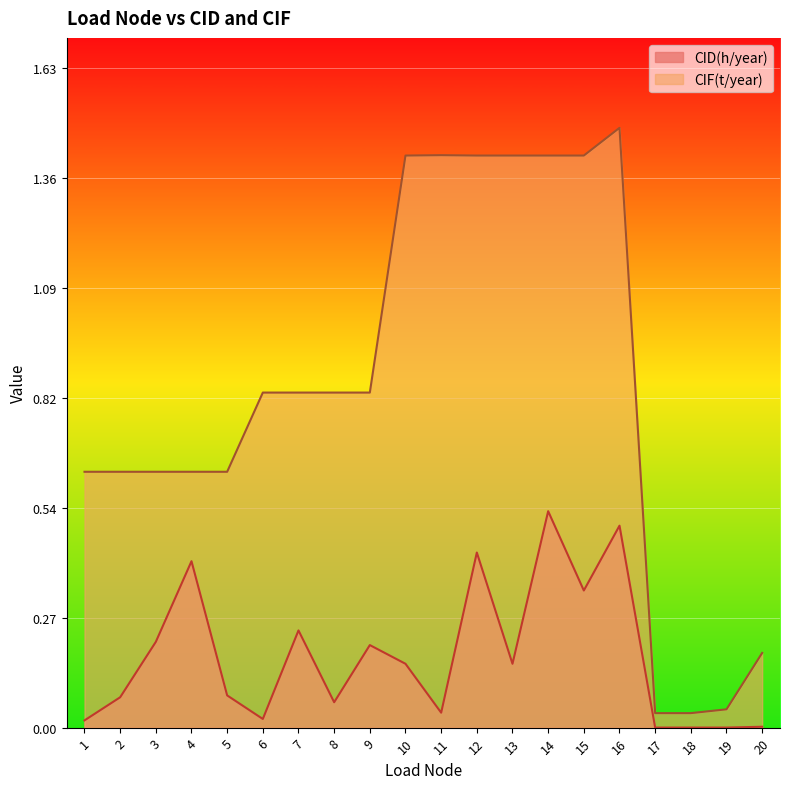

Count the number of data series in this chart.

2